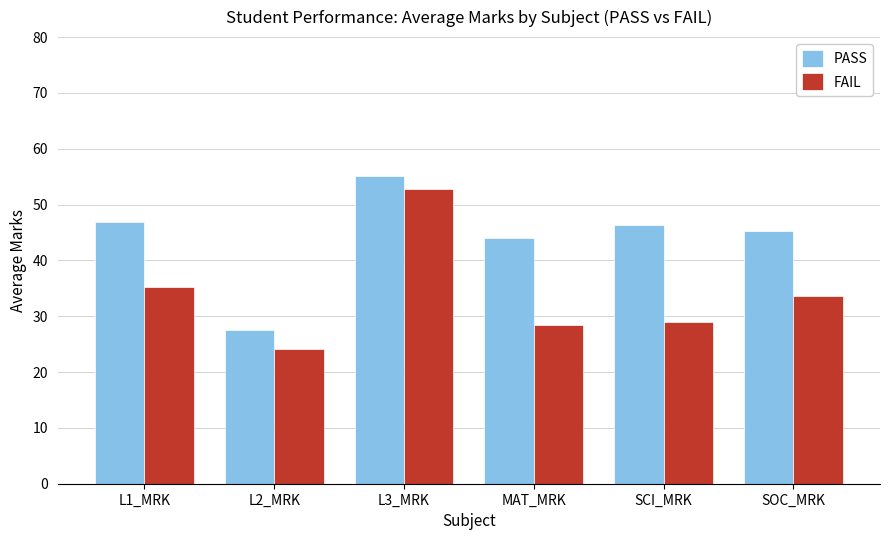

How many categories are shown in the chart?

6